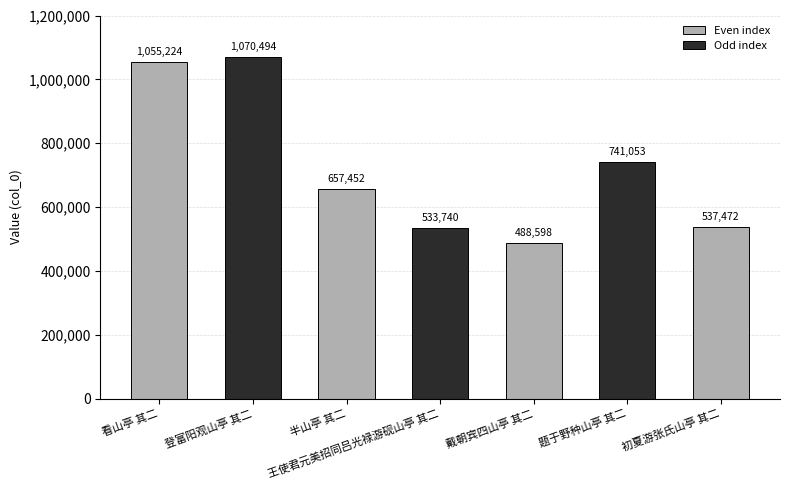

What is the value of the 6th bar from the left?

741053